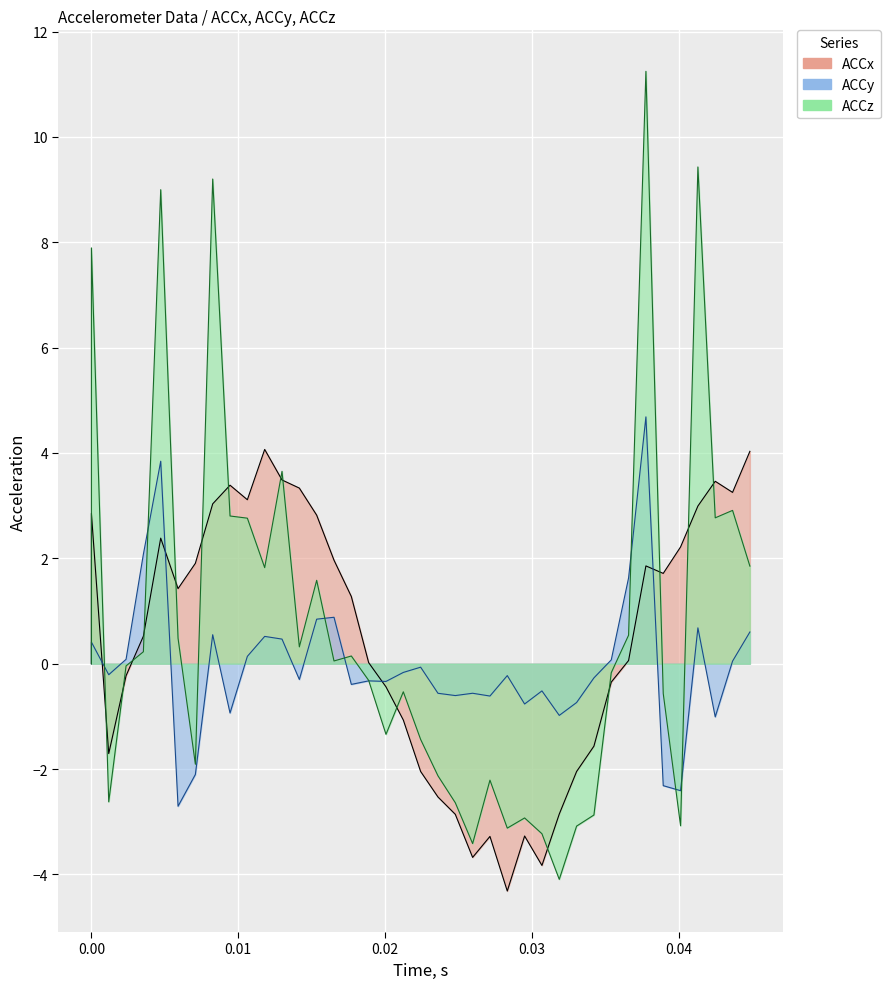

What are all the series names shown in the legend?

ACCx, ACCy, ACCz